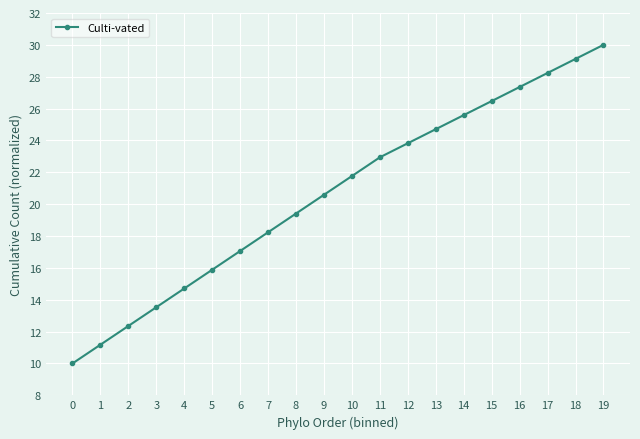

What is the value of the 6th point from the left?

15.9